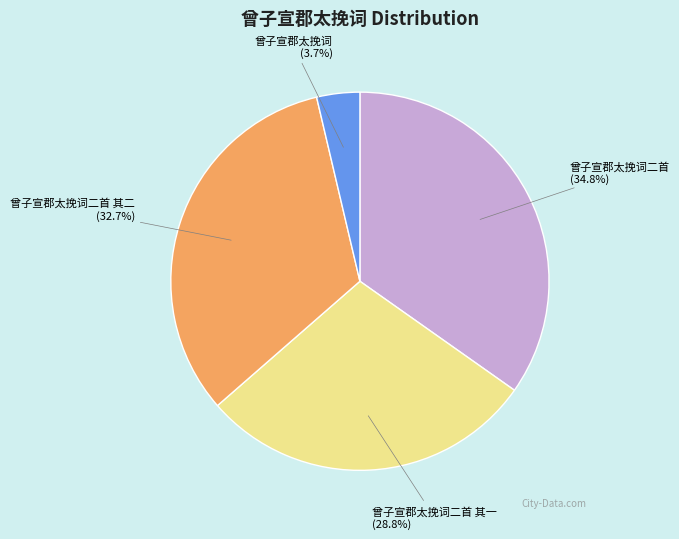

Is there any slice that represents more than half of the pie?

No